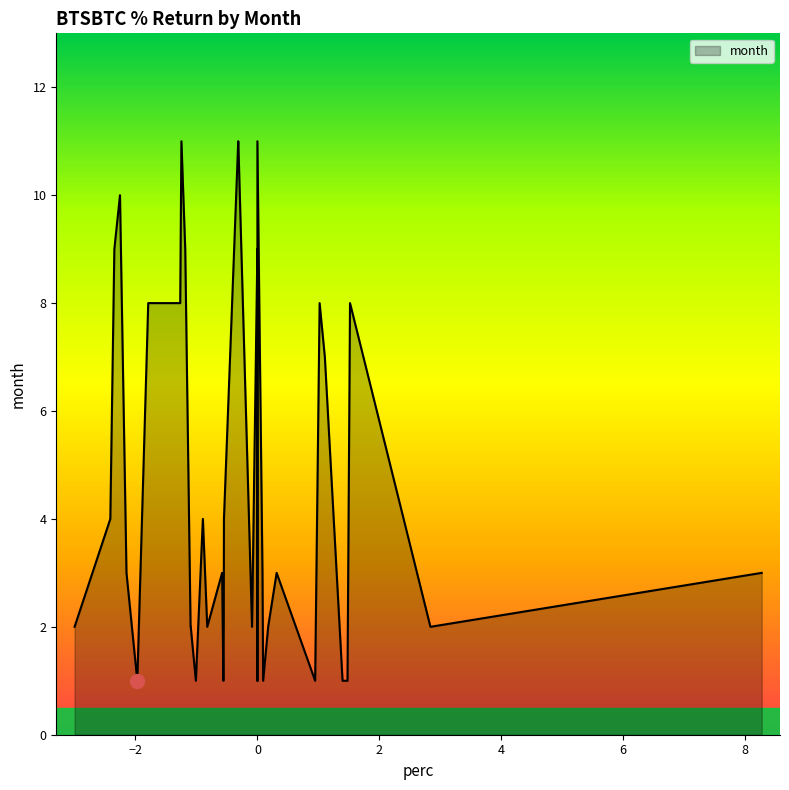

What is the maximum value shown in the chart?

11